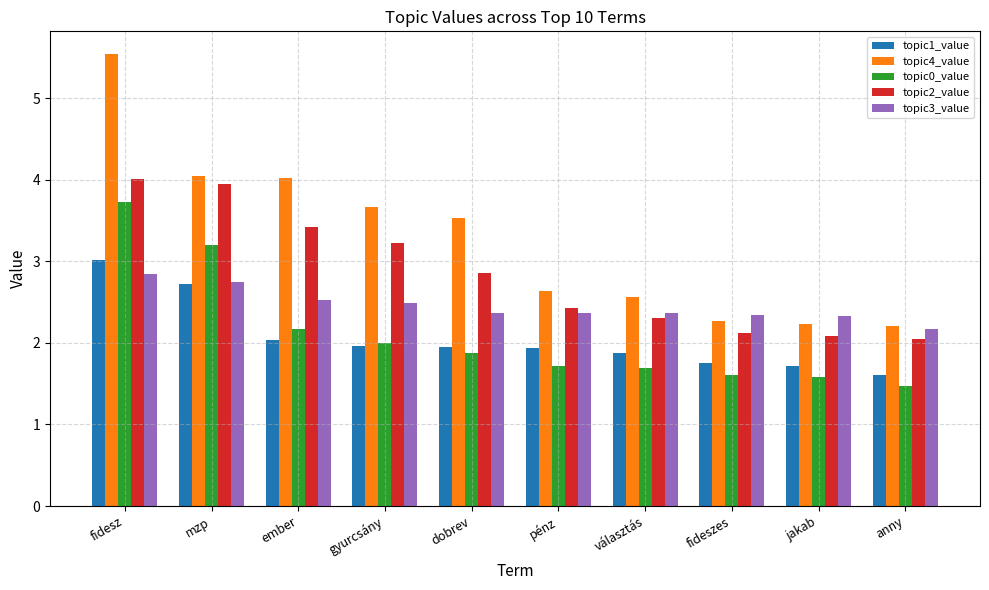

List the series in order of their peak value, lowest first.

topic3_value, topic1_value, topic0_value, topic2_value, topic4_value